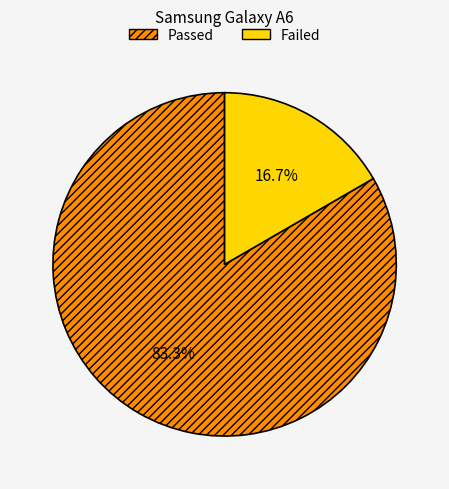

What is the majority slice?

Passed